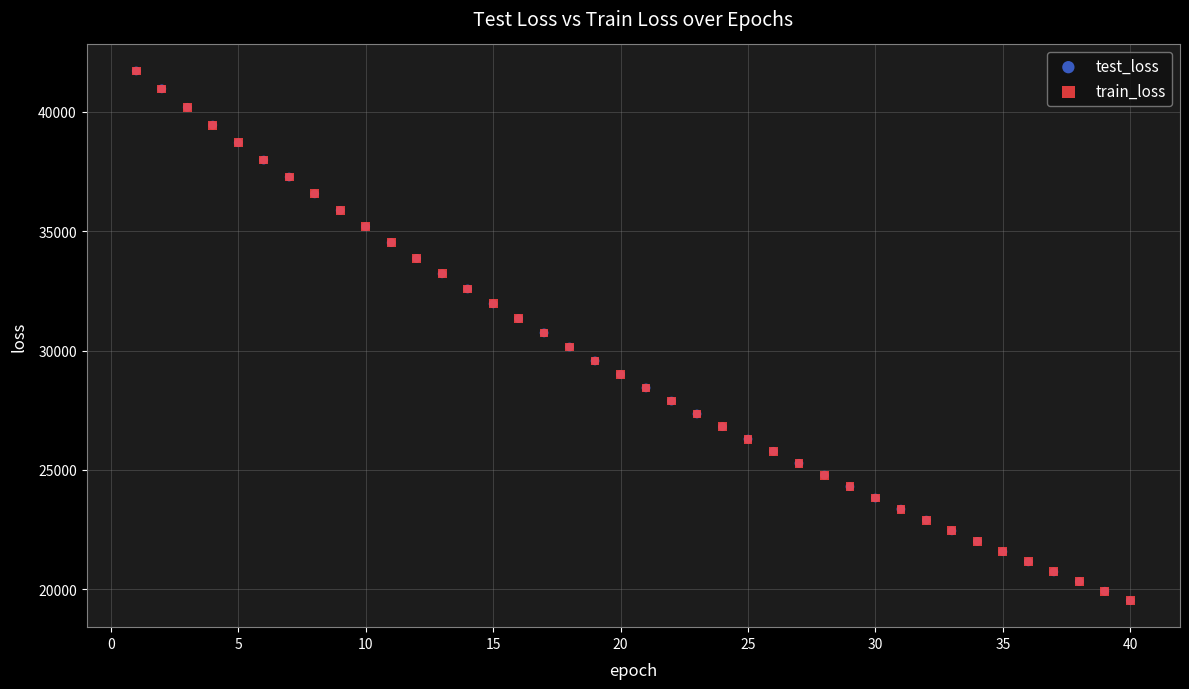

What are all the series names shown in the legend?

test_loss, train_loss